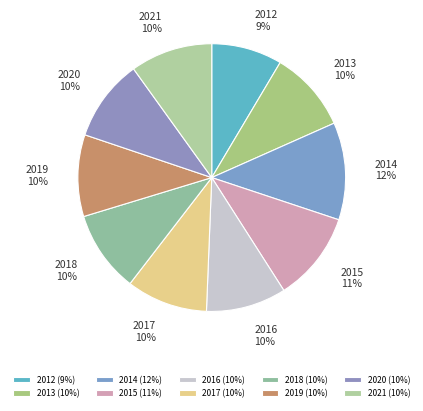

What is the smallest slice in the pie chart?

2012